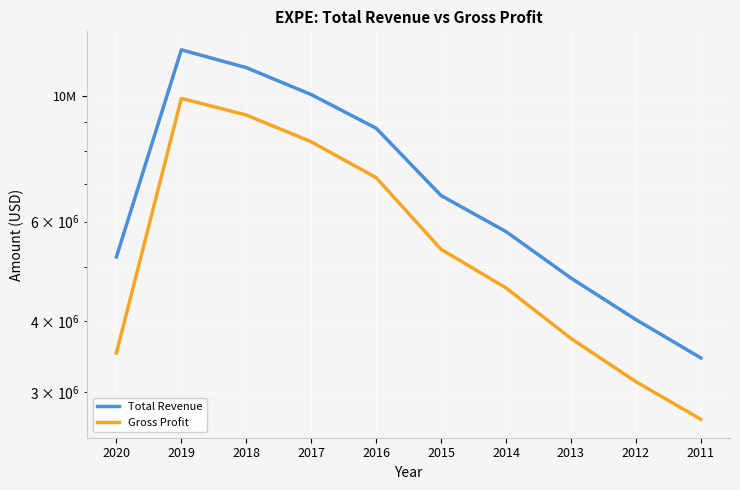

What is the total value across all series at 2014?

10347900